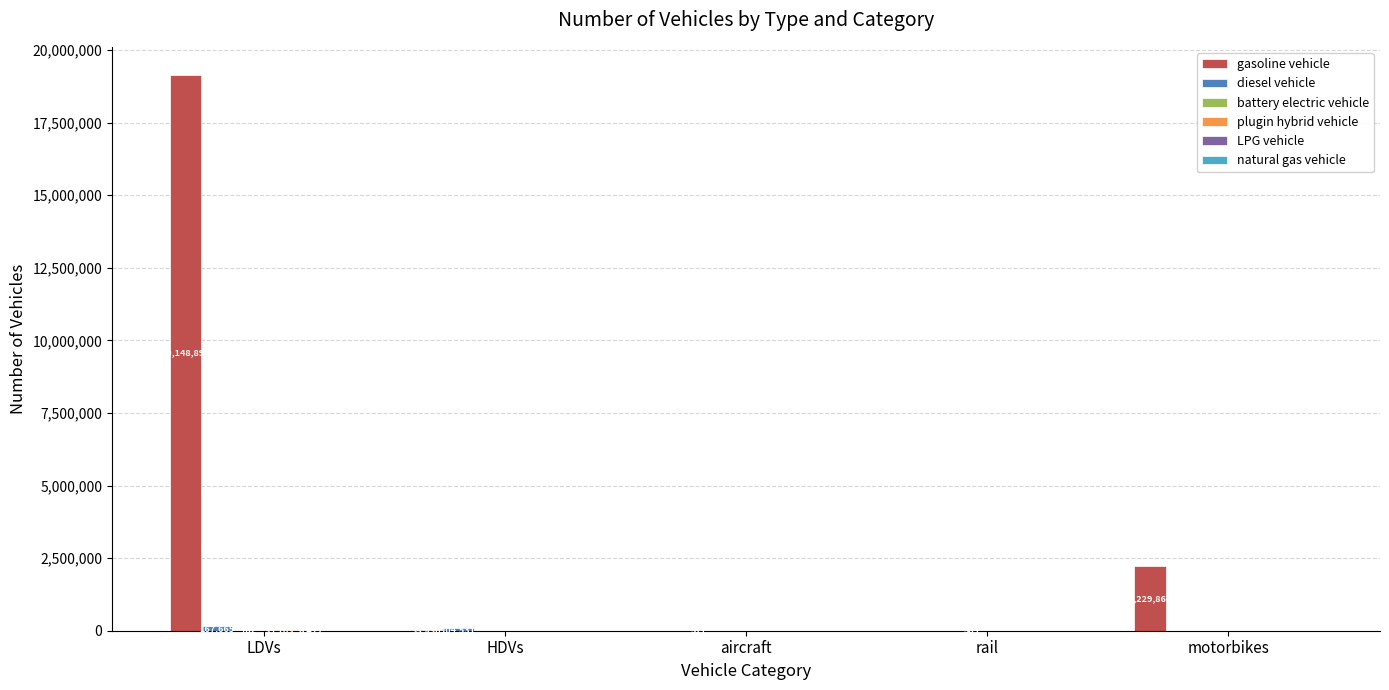

Does the chart contain stacked bars?

No